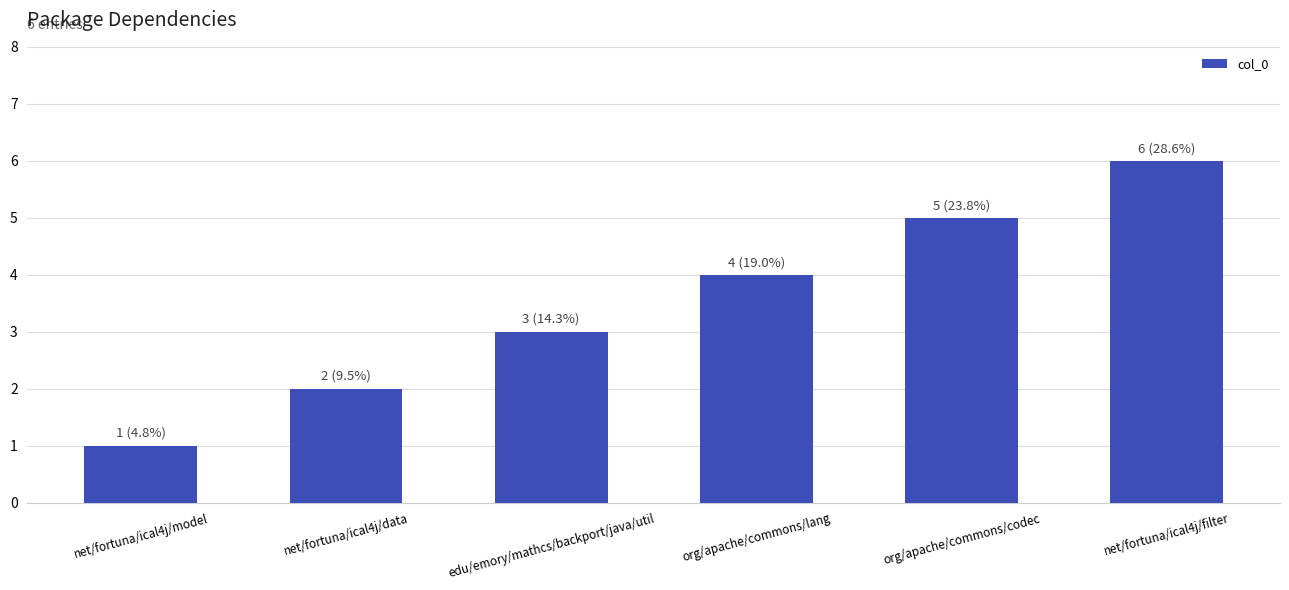

What position from the right is edu/emory/mathcs/backport/java/util?

4